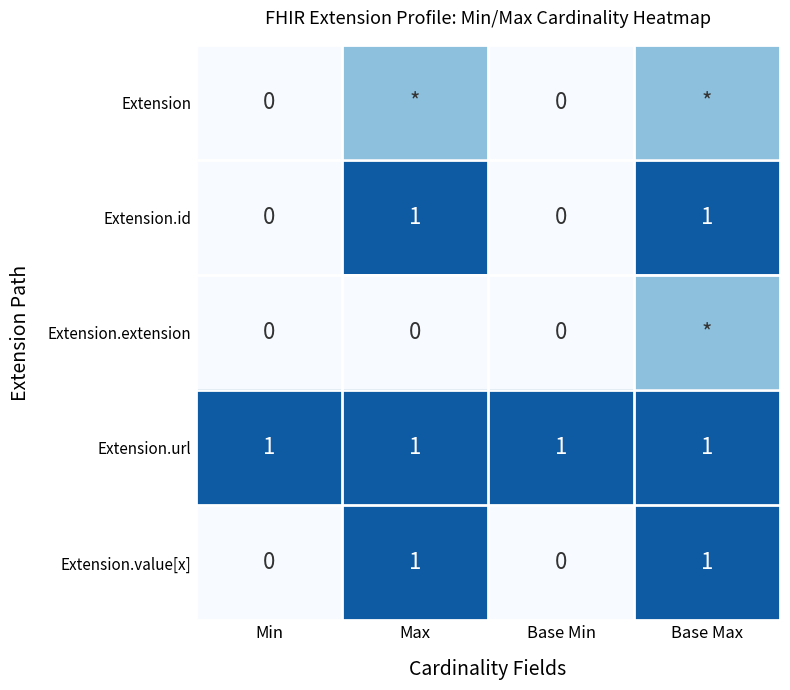

What is the difference between the highest and lowest values at Min?

1.0